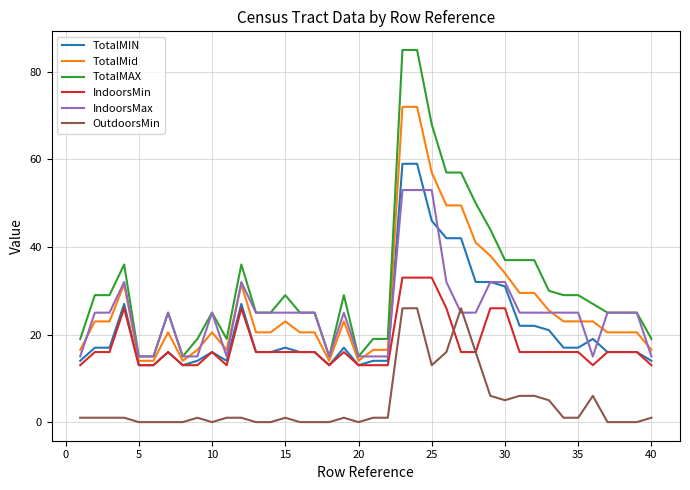

True or false: TotalMIN and TotalMAX intersect in this chart.

False